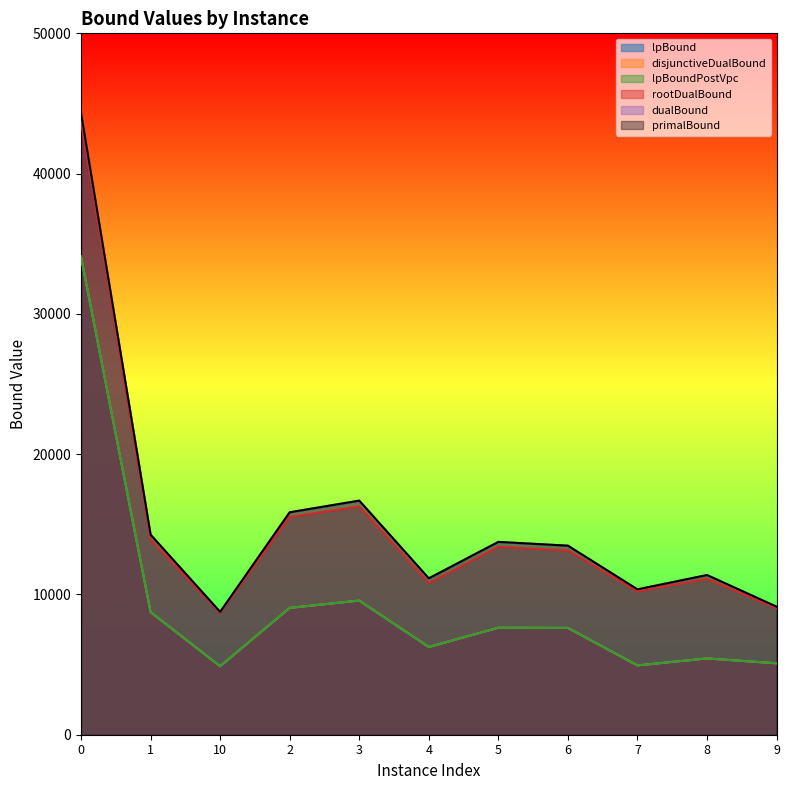

What is the total value across all series at 5?

63764.1